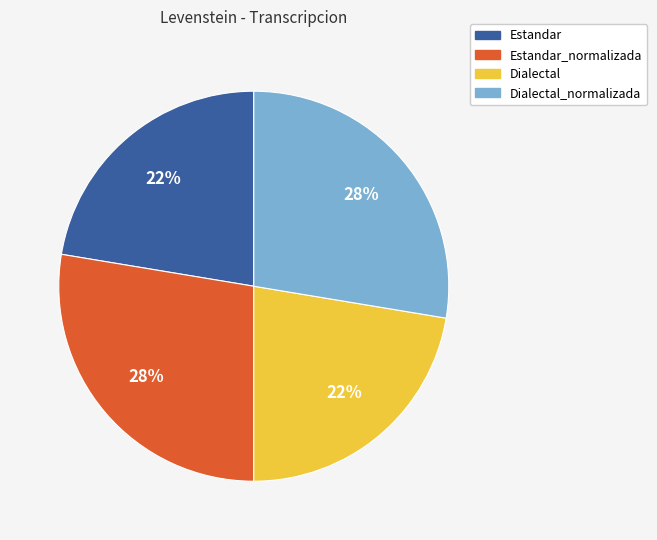

How many segments does this pie chart have?

4